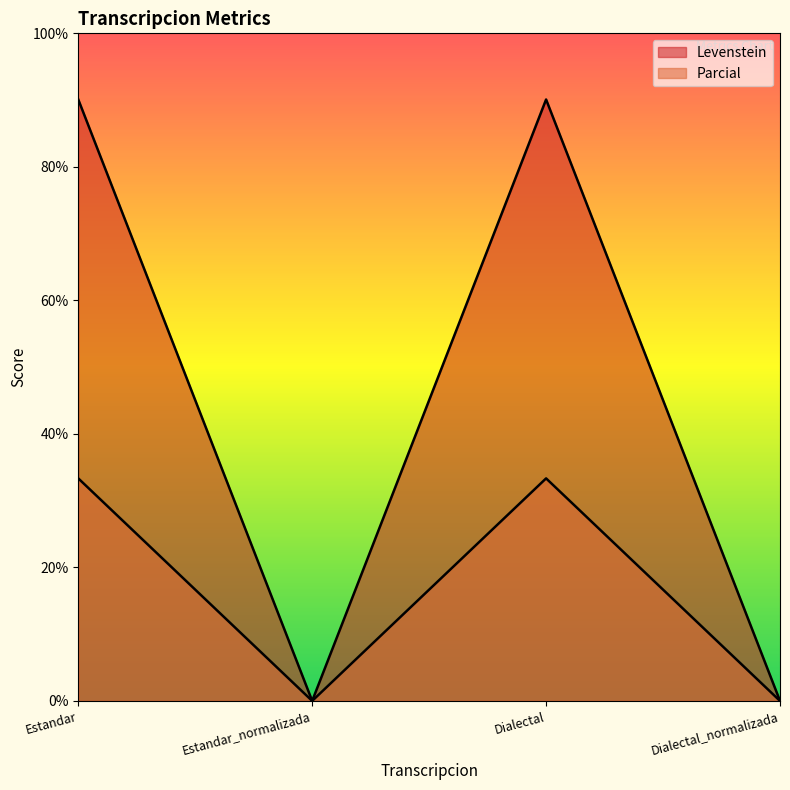

How many lines are shown in the chart?

2